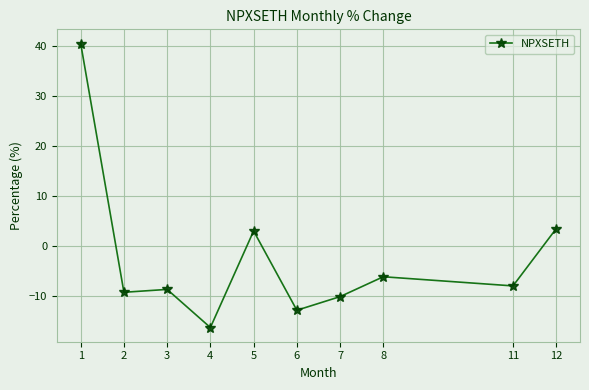

How many interior local peaks (higher than both neighbors) does the data have?

3